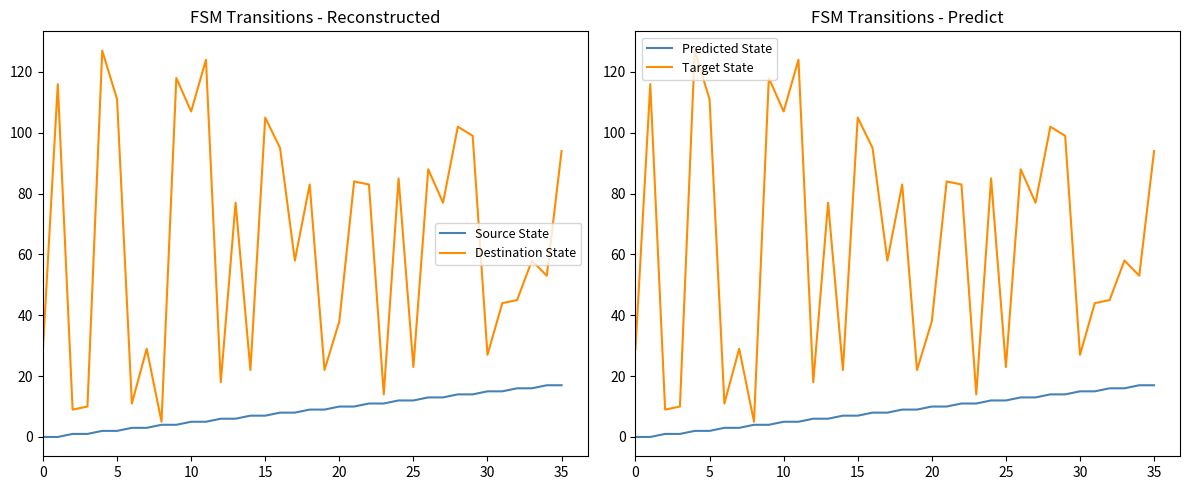

True or false: Predicted State has a value of 5 at 25.

False